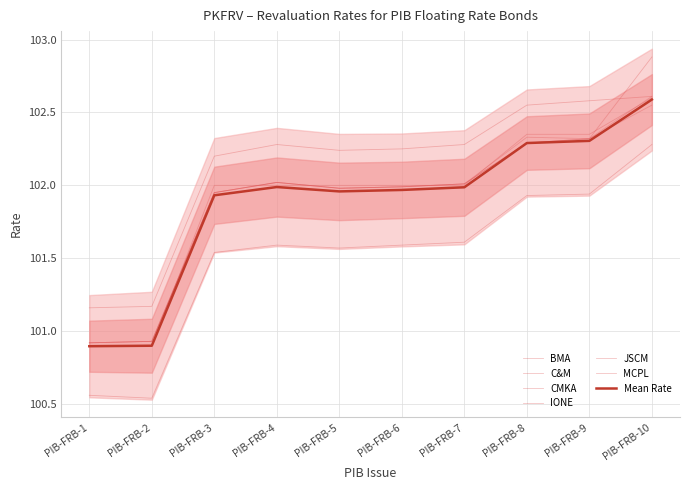

True or false: CMKA and C&M intersect in this chart.

False